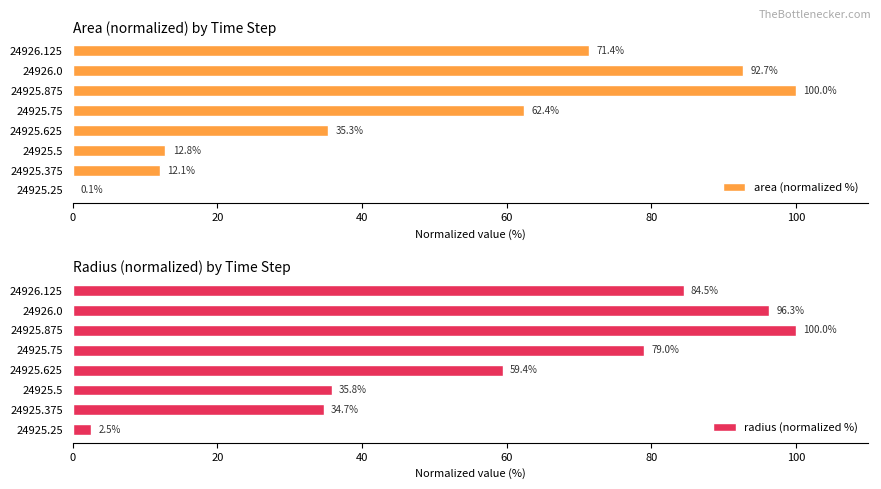

What is the difference between the second highest and second lowest values in the area (normalized %) series?

80.7